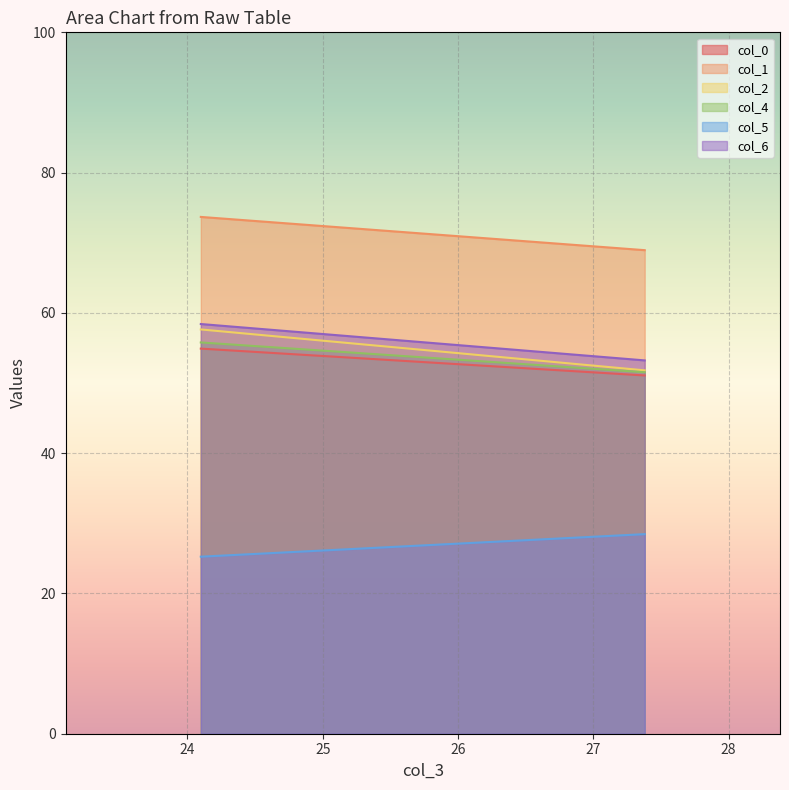

How many lines are shown in the chart?

6